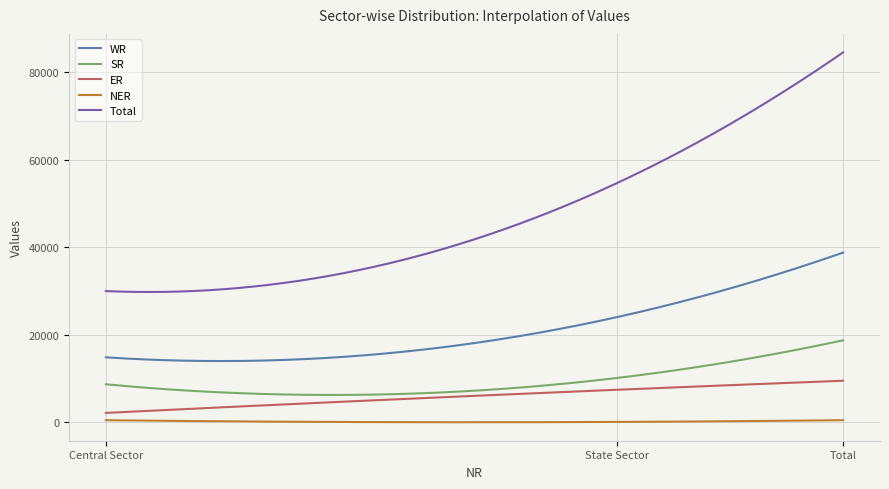

True or false: WR and ER intersect in this chart.

False